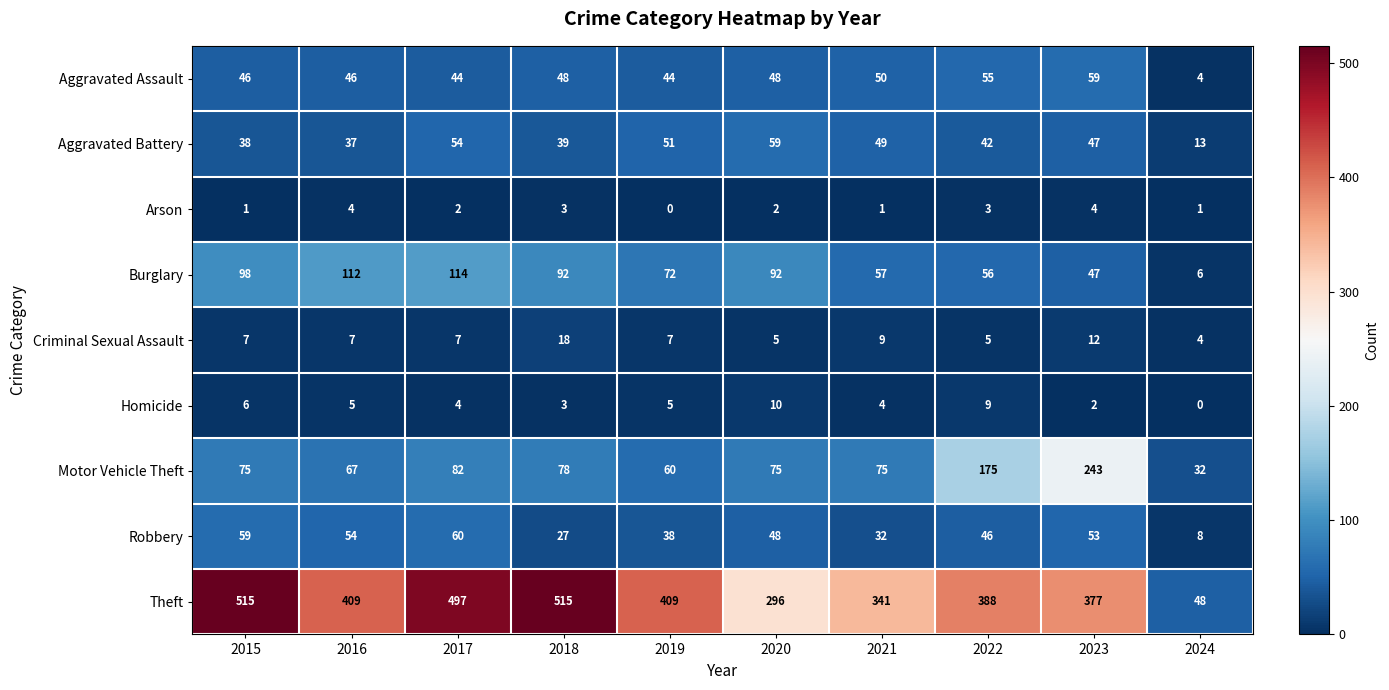

At which category is the sum across all series the highest?

2017